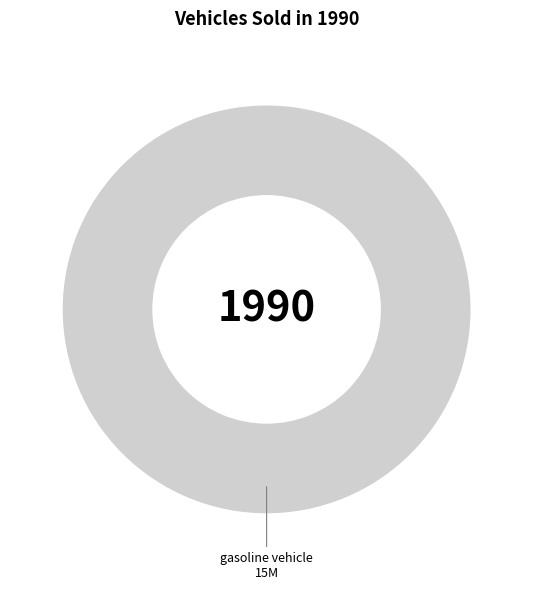

Rank the categories by value from highest to lowest.

gasoline vehicle